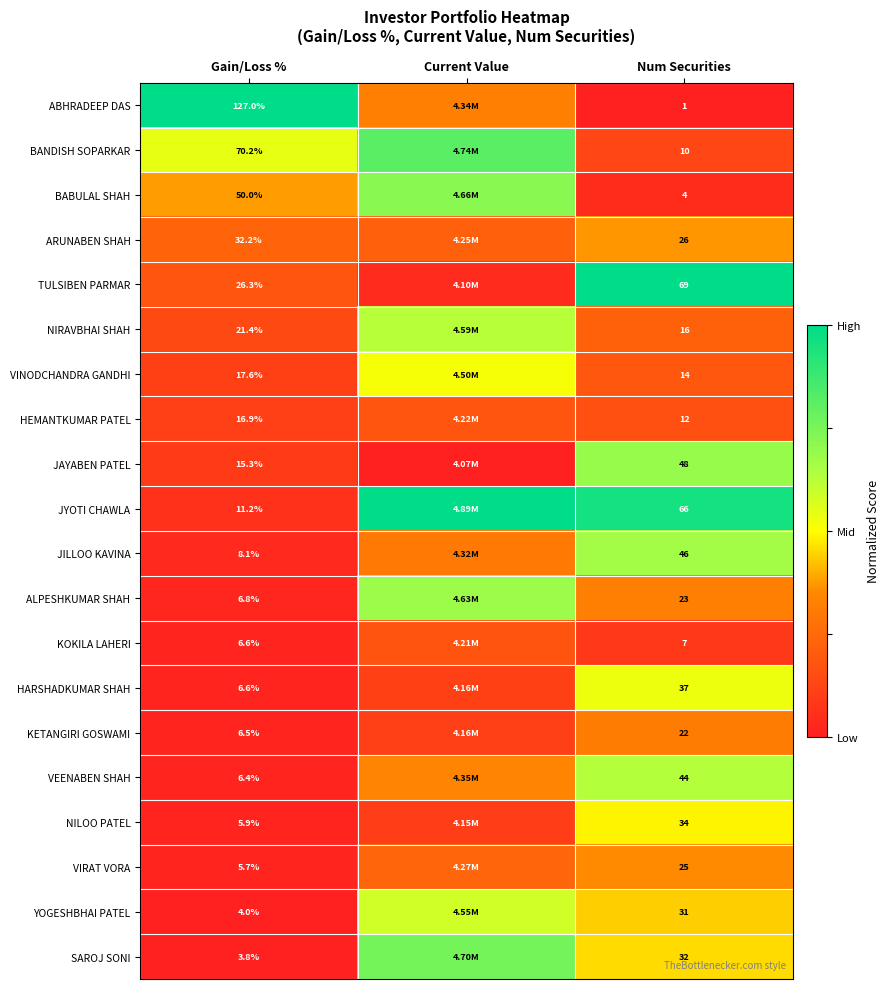

Which label corresponds to the largest value in the chart?

Gain/Loss %